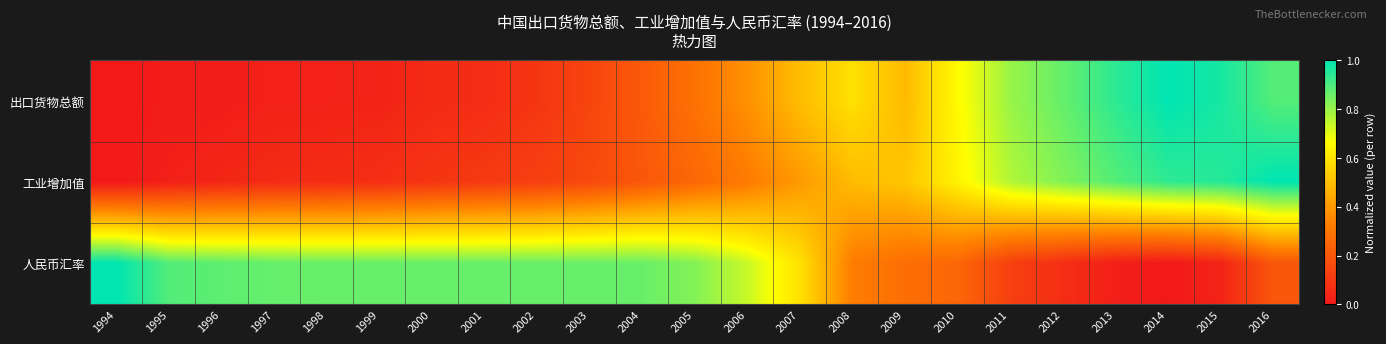

Count the number of data series in this chart.

3